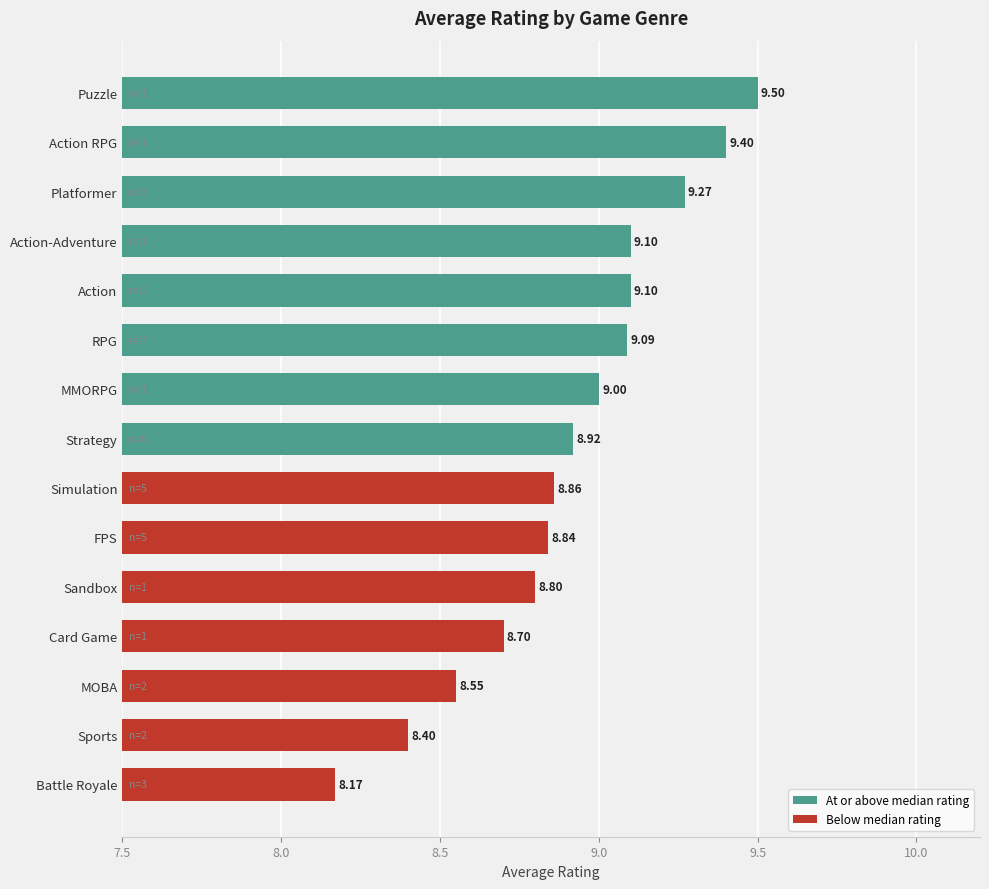

Which label corresponds to the smallest value in the chart?

Battle Royale